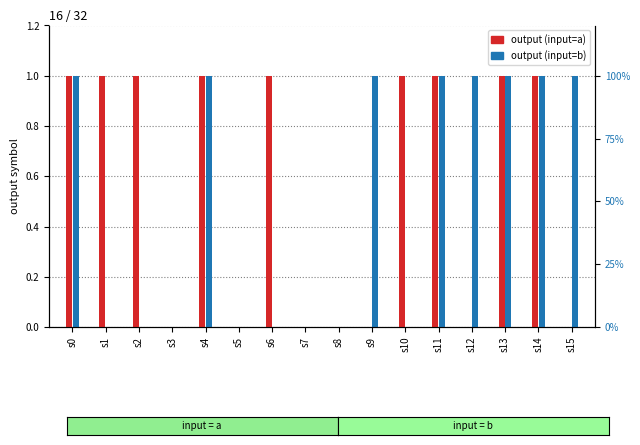

What is the difference between the highest and lowest values at s15?

1